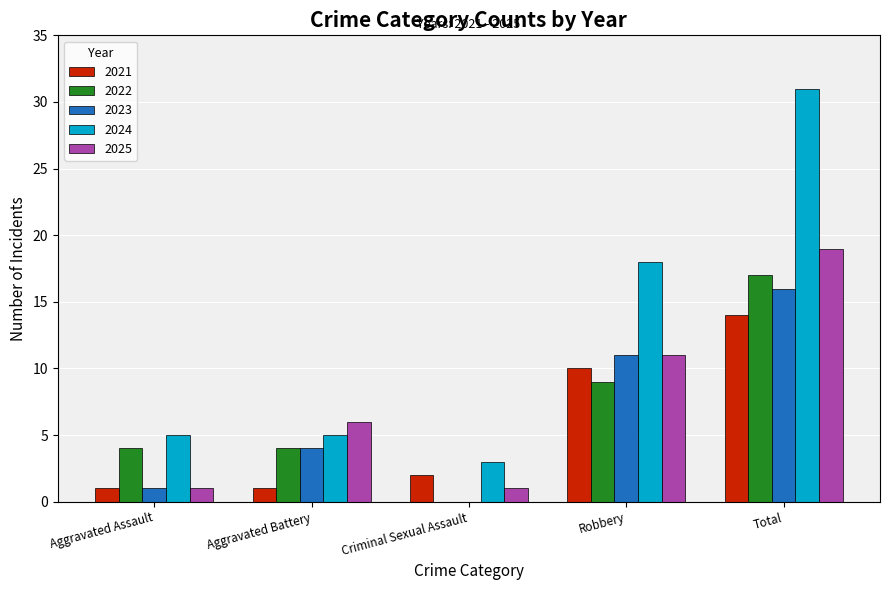

Does the chart contain stacked bars?

No